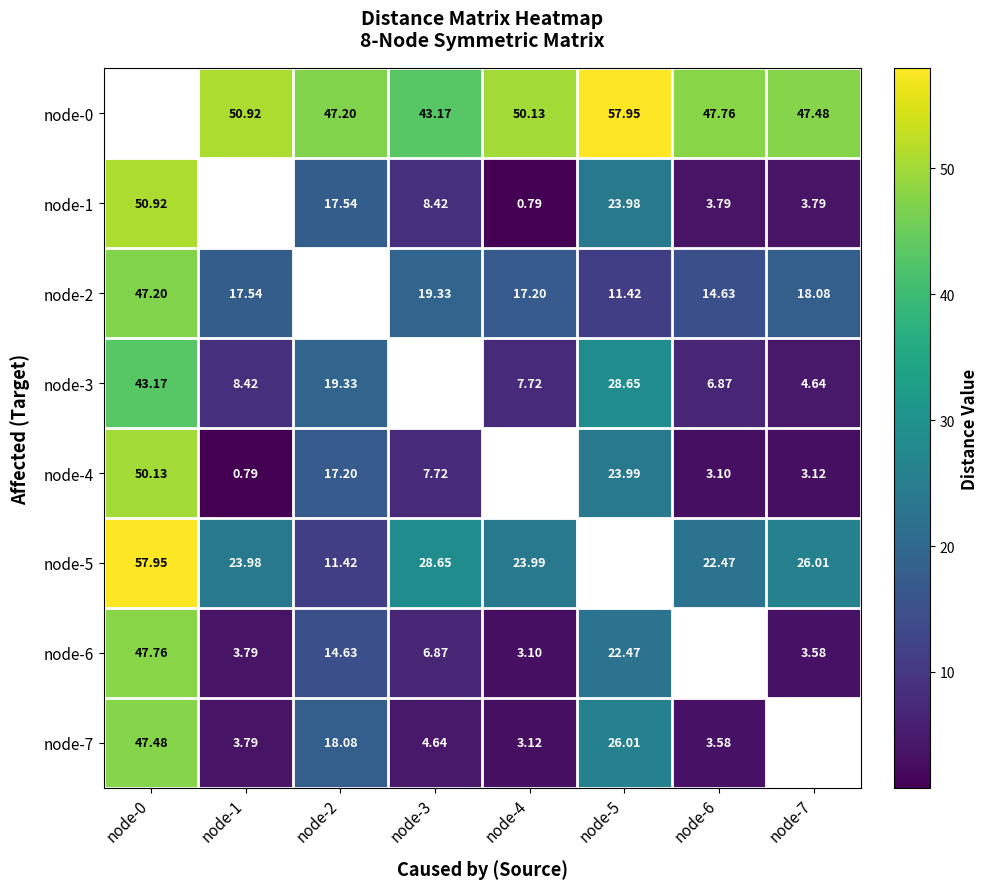

Is the value of node-6 at node-0 greater than the value of node-1 at node-7?

Yes